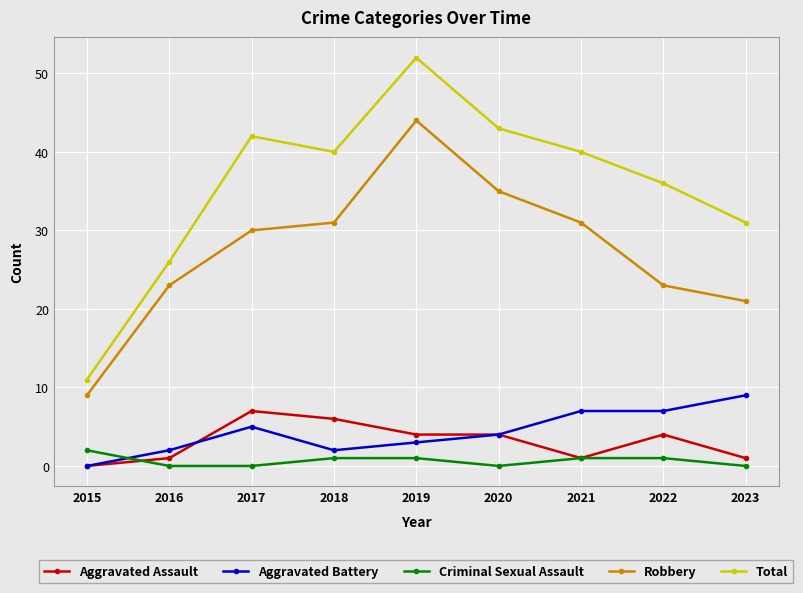

True or false: Criminal Sexual Assault has a value of 2 at 2015.

True